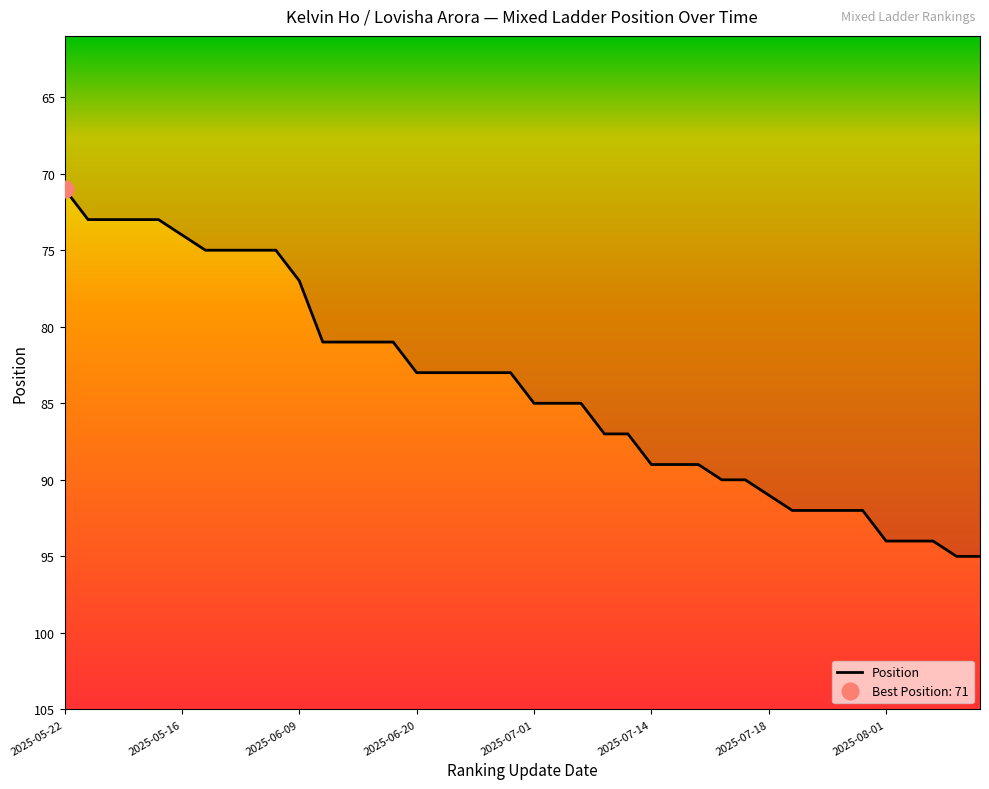

The Position series shows 94 at 2025-08-01. True or false?

True